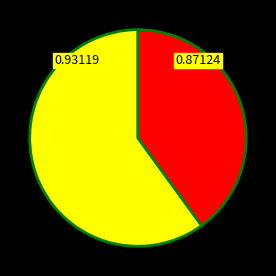

Is there any slice that represents more than half of the pie?

Yes